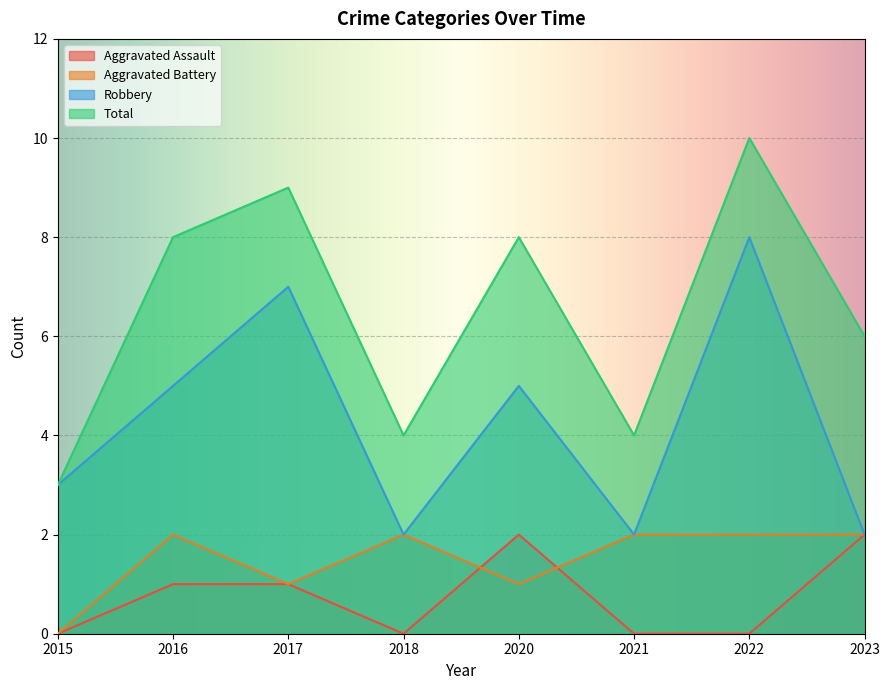

What is the maximum value shown in the chart?

10